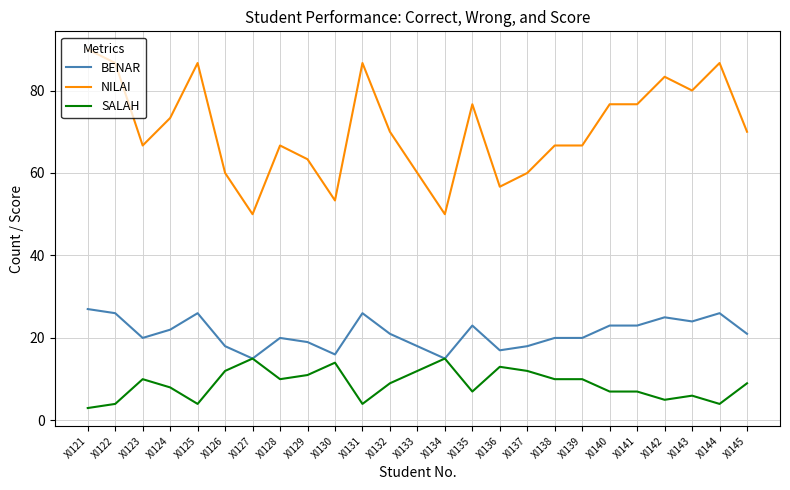

How many lines are shown in the chart?

3